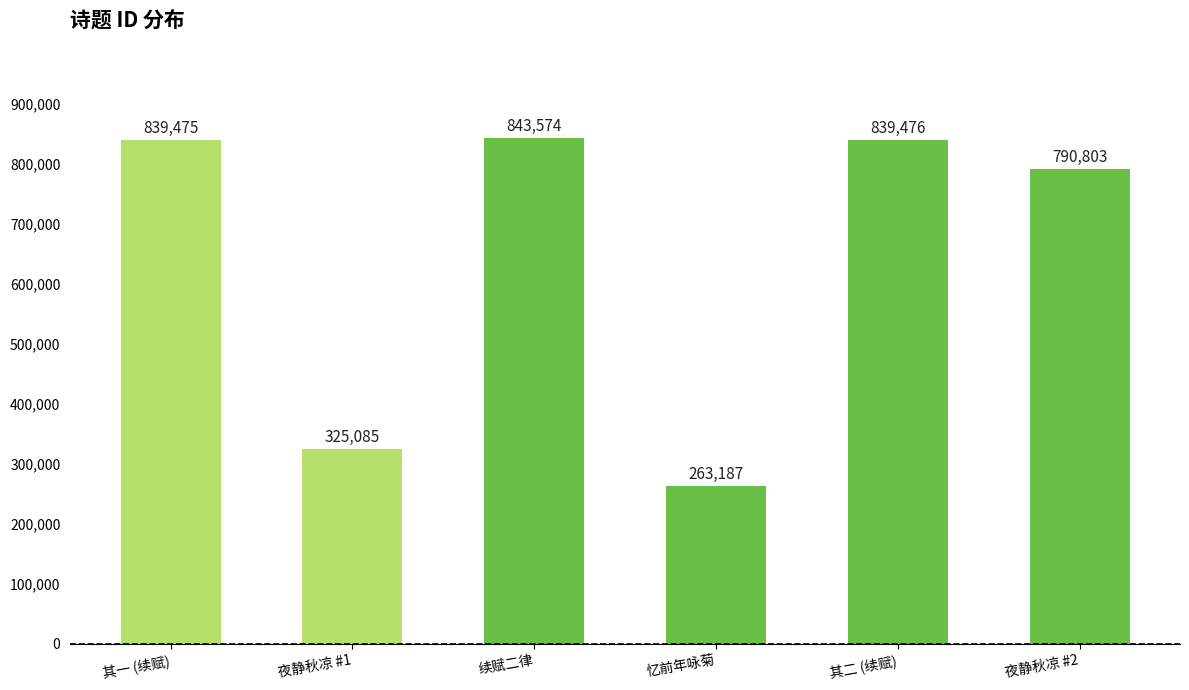

What is the value of the 6th bar from the left?

790803